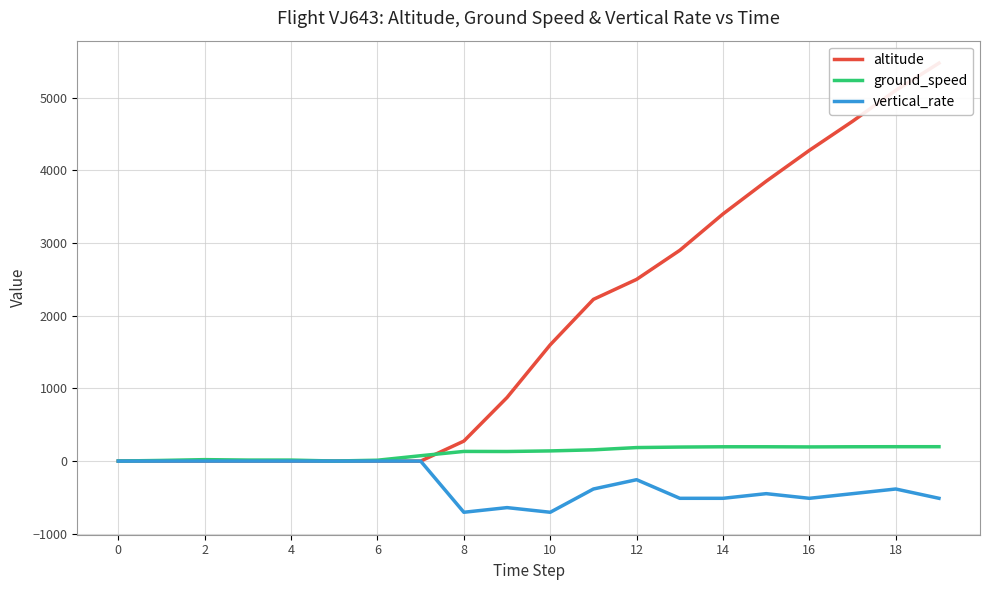

What are all the series names shown in the legend?

altitude, ground_speed, vertical_rate